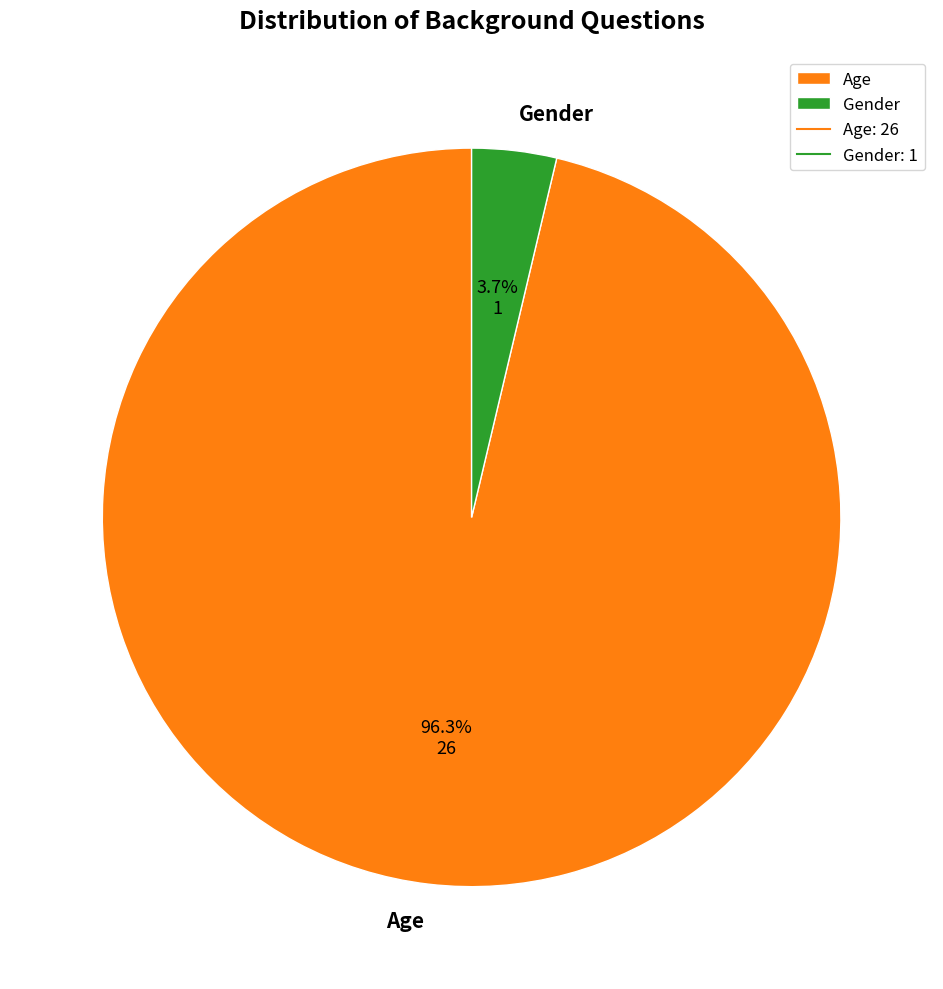

Which category accounts for the majority?

Age